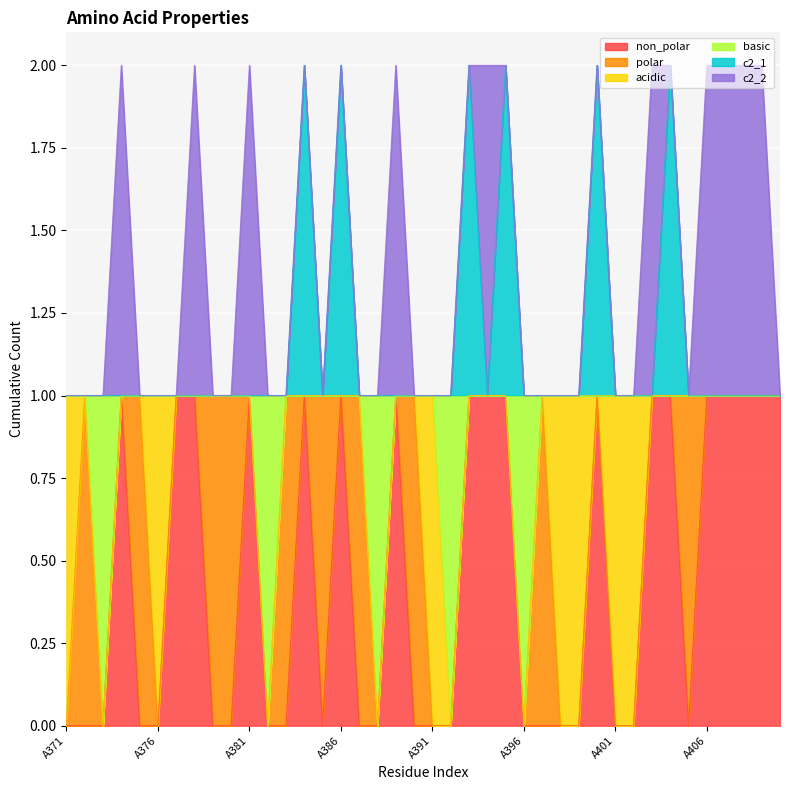

Where is non_polar nearest to the value 0?

A371